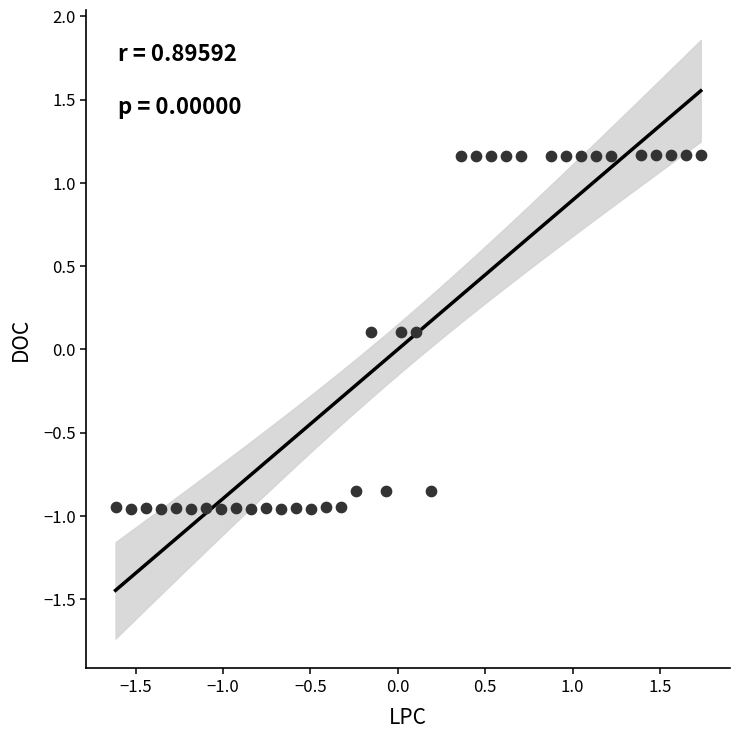

What is the range of Y values (max minus min)?

2.1